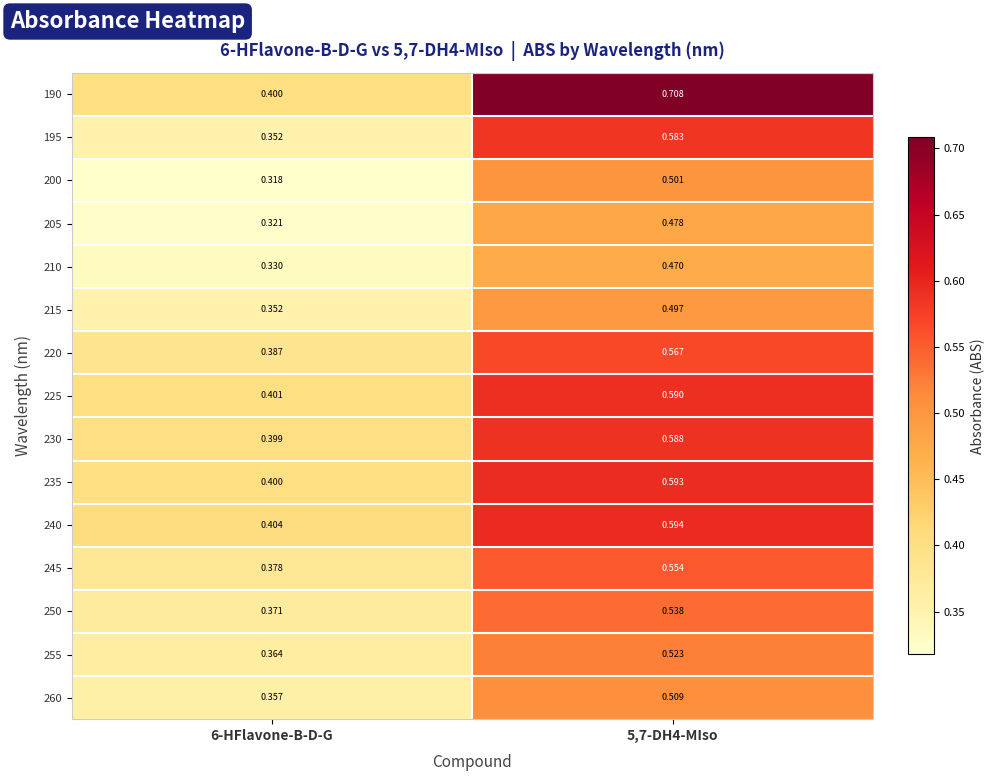

Is the value of 220 at 6-HFlavone-B-D-G greater than the value of 260 at 6-HFlavone-B-D-G?

Yes